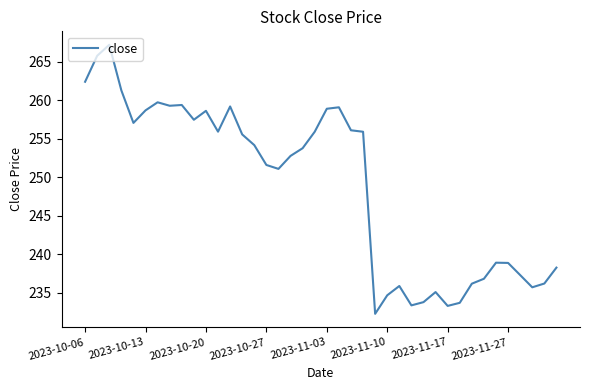

What is the difference between the maximum and minimum values?

35.0